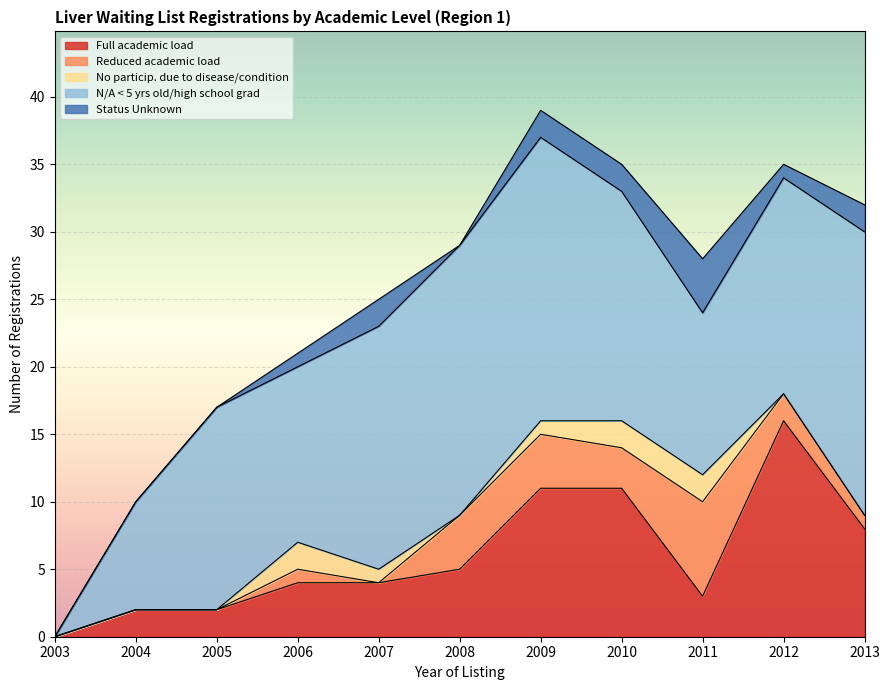

Rank the series at 2011 from lowest to highest value.

No particip. due to disease/condition, Full academic load, Status Unknown, Reduced academic load, N/A < 5 yrs old/high school grad